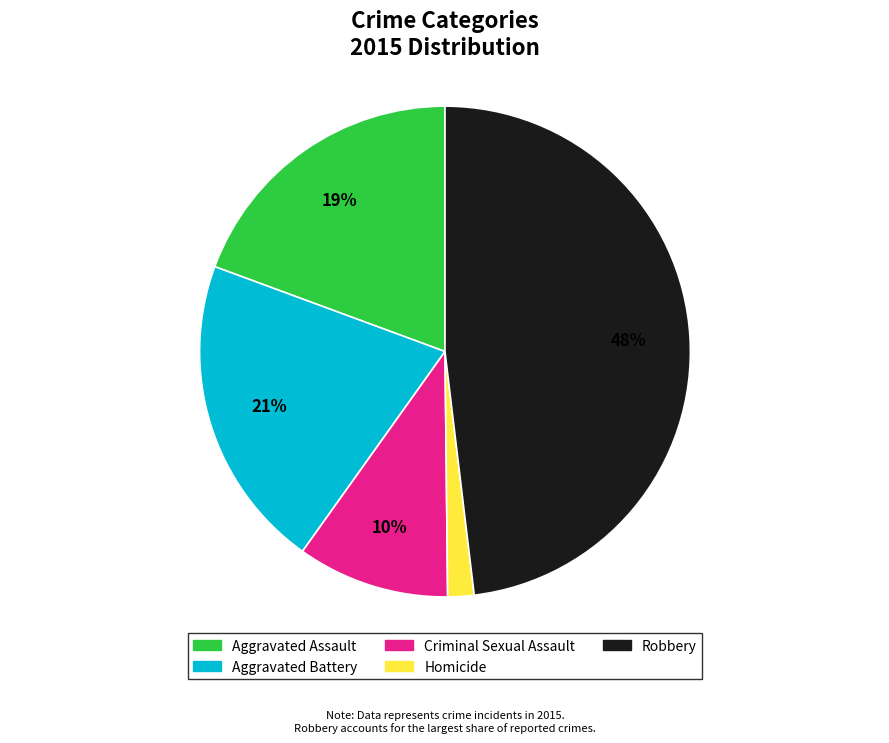

Is the sum of Robbery and Aggravated Battery greater than half?

Yes